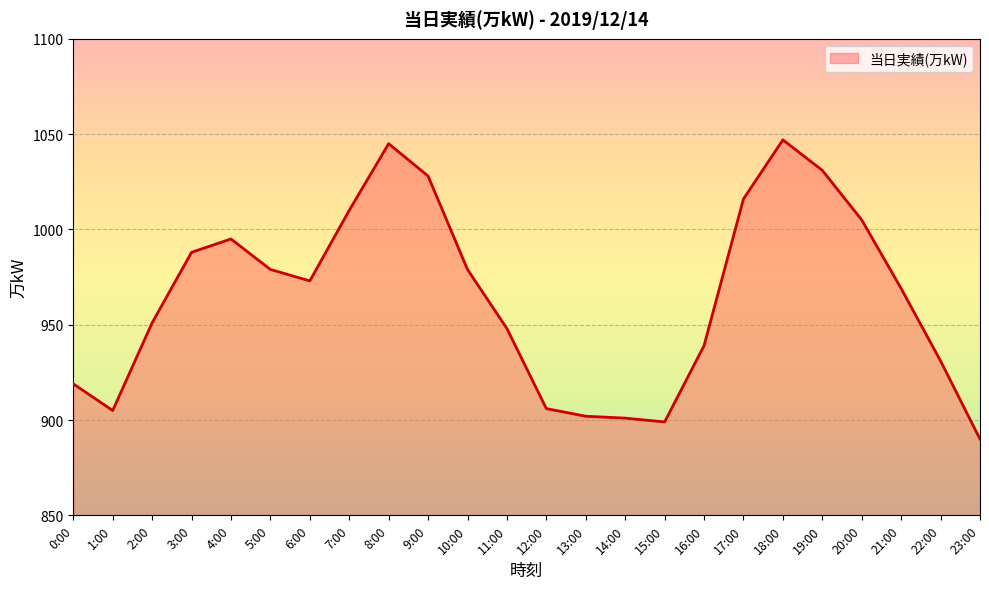

What is the difference between the maximum and minimum values?

157